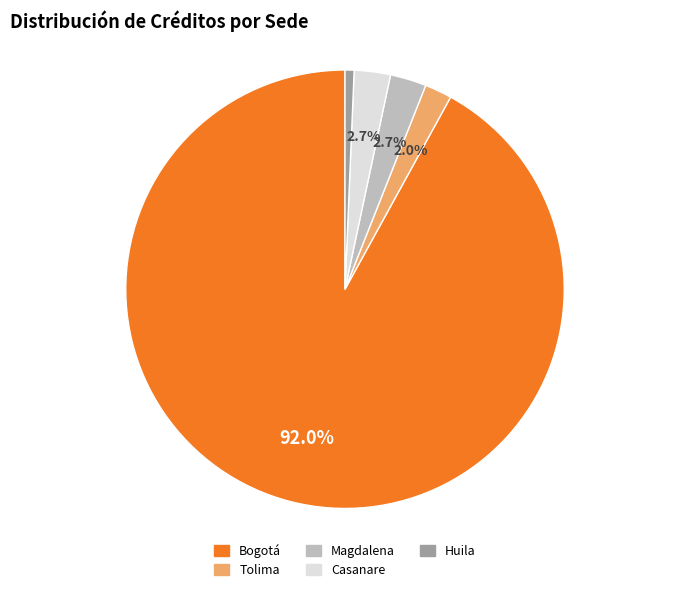

The Huila slice represents 11% of the pie. True or false?

False